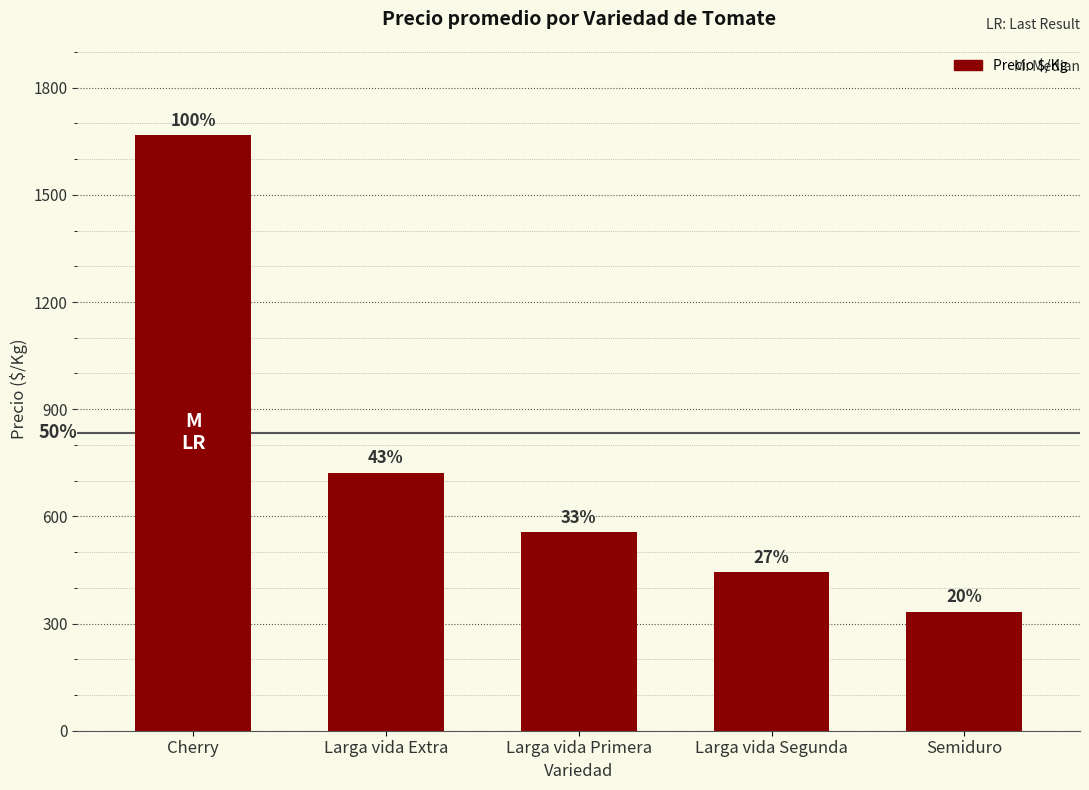

Does the chart contain stacked bars?

No